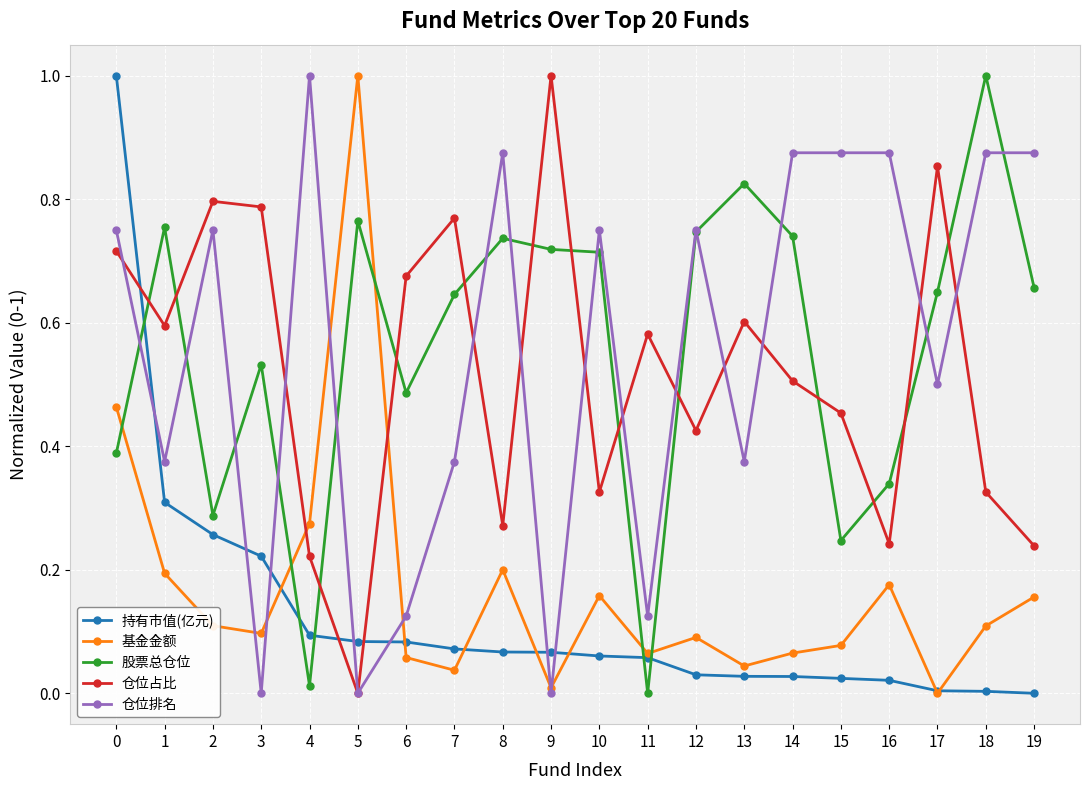

At 3, list the series in order from largest to smallest.

仓位占比, 股票总仓位, 持有市值(亿元), 基金金额, 仓位排名